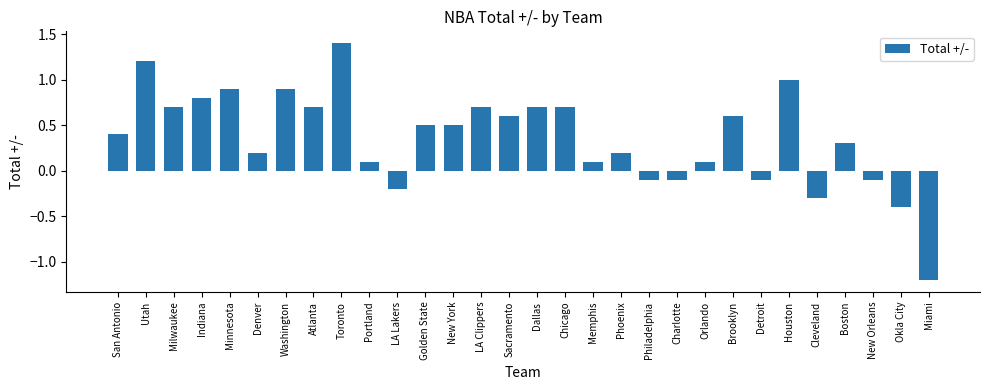

What is the value of the 1st bar from the left?

0.4